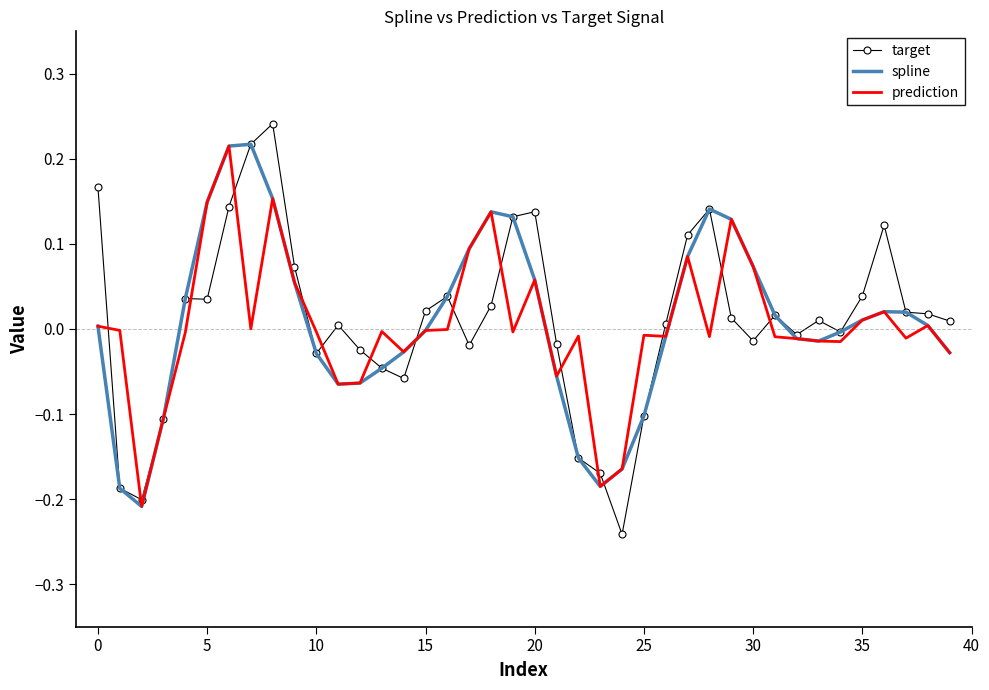

Which series has the widest spread of values?

target